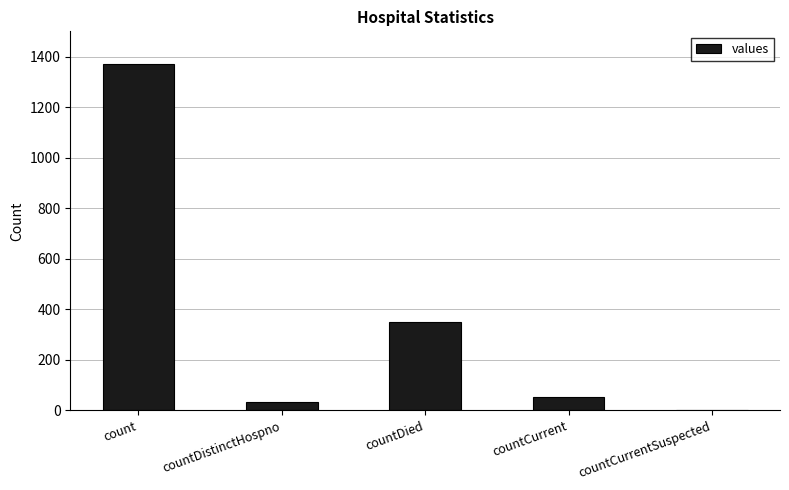

What is the change in value from countDistinctHospno to countCurrentSuspected?

-33